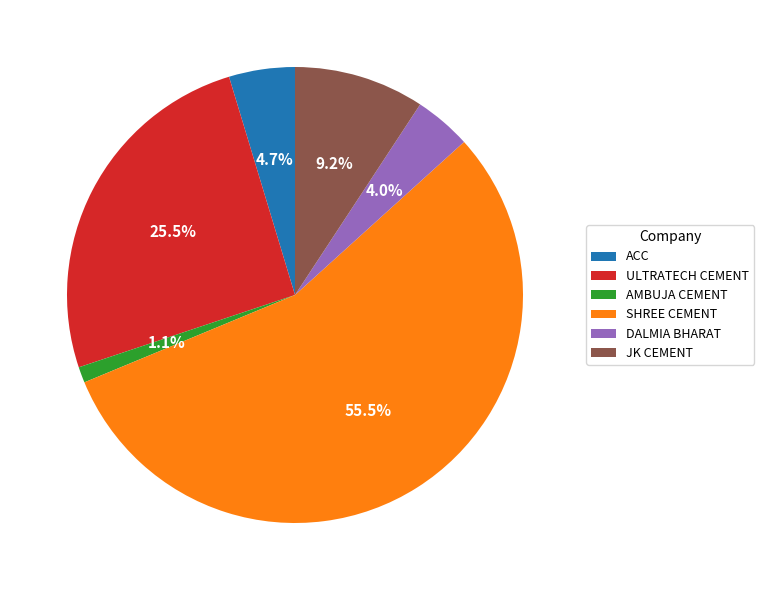

To the nearest percent, what is the difference between the JK CEMENT and AMBUJA CEMENT slice percentages?

8%